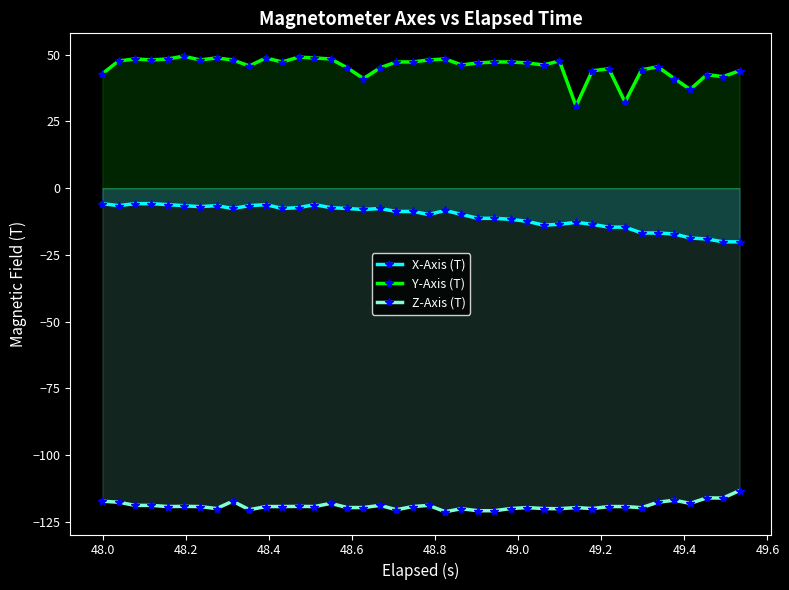

How many data points in X-Axis (T) are less than -8?

22